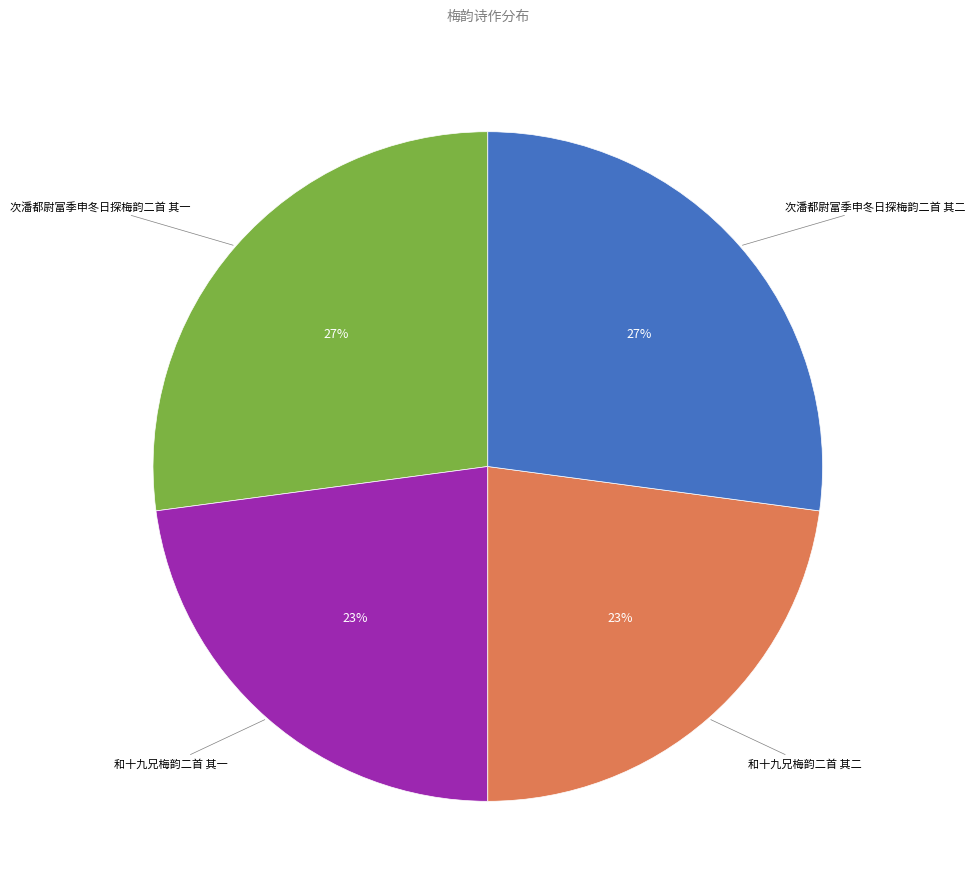

To the nearest percent, what is the average slice percentage?

25%